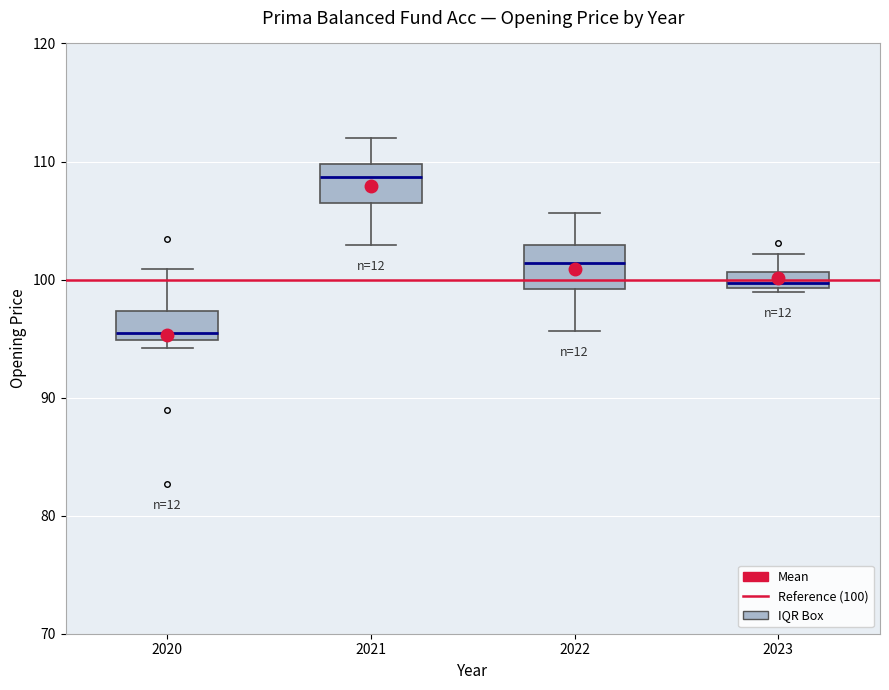

Where is the upper edge of the box at x = 2021 on the y-axis? The values are not printed on the chart, so give them approximately, as read against the axis.

110